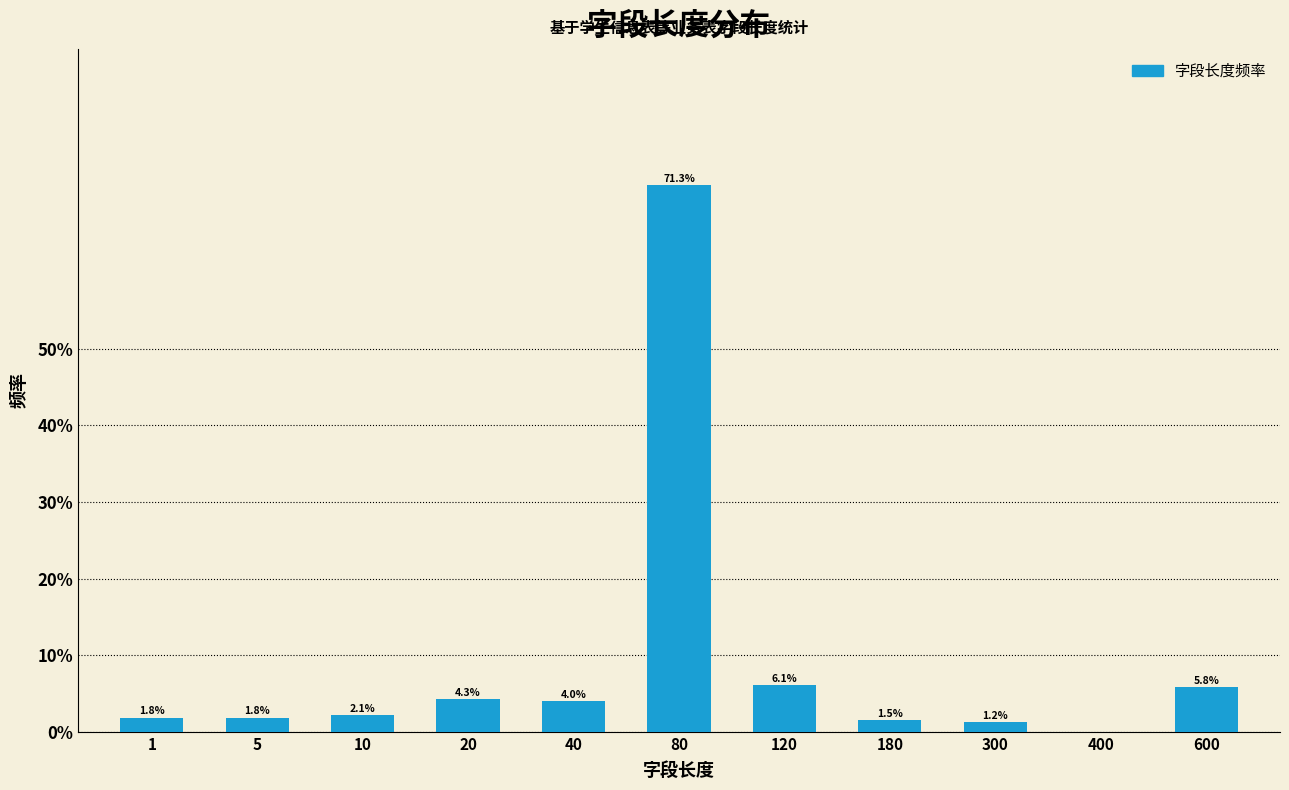

Reading right to left, extract all data points from this chart.

600=5.8	400=0.0	300=1.2	180=1.5	120=6.1	80=71.3	40=4.0	20=4.3	10=2.1	5=1.8	1=1.8